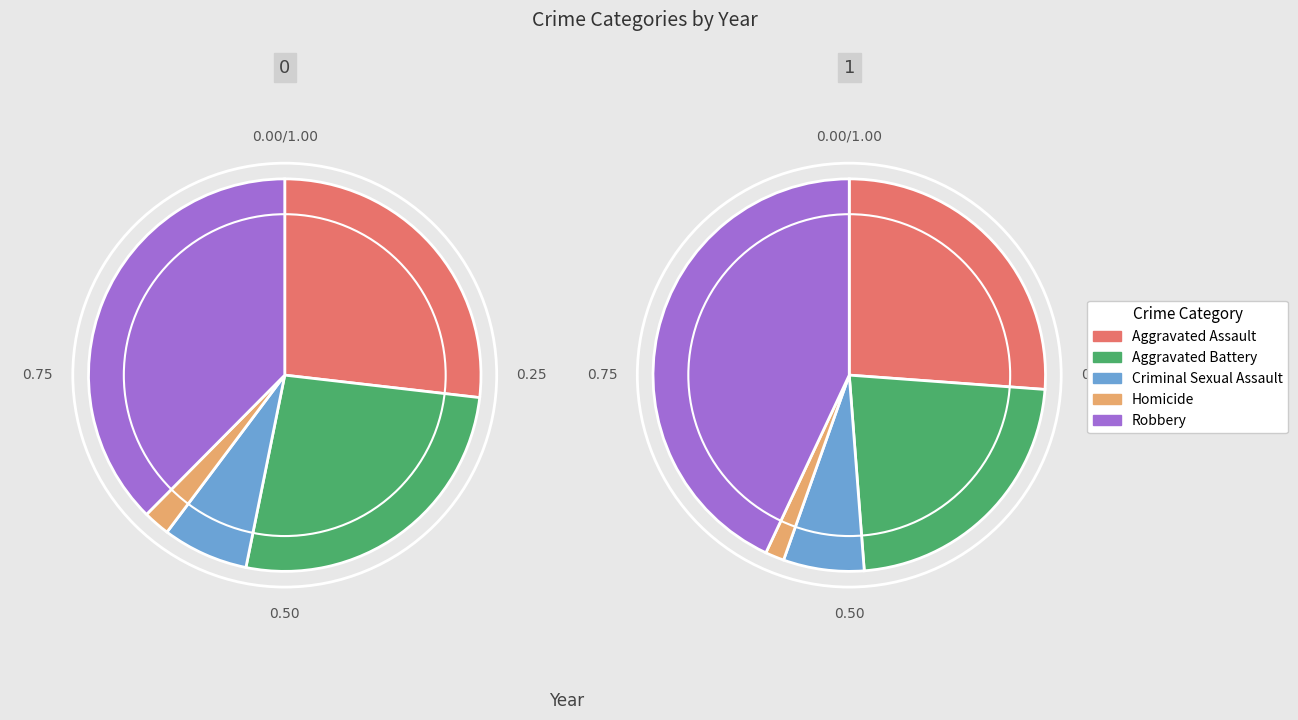

How many slices are in this pie chart?

5